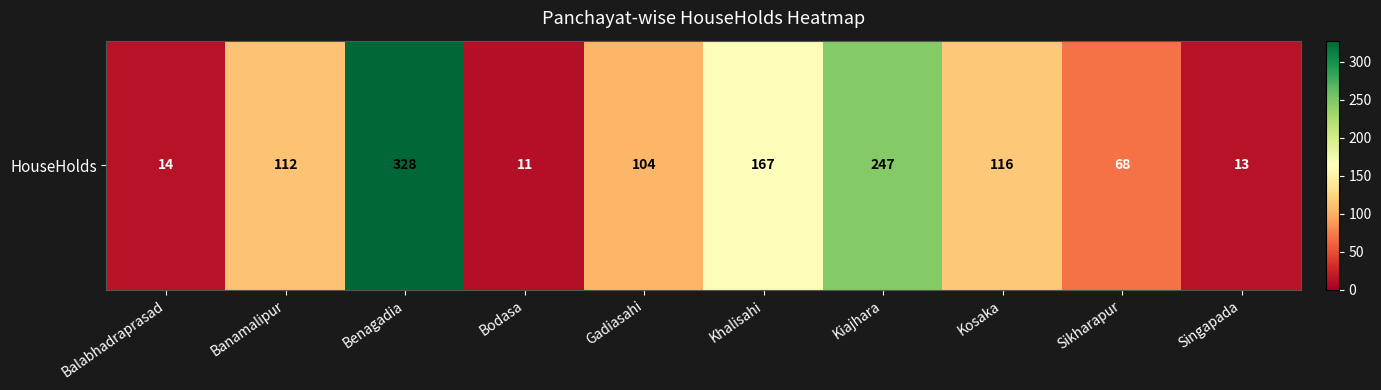

Reading left to right, what are all the values shown in this chart?

14	112	328	11	104	167	247	116	68	13